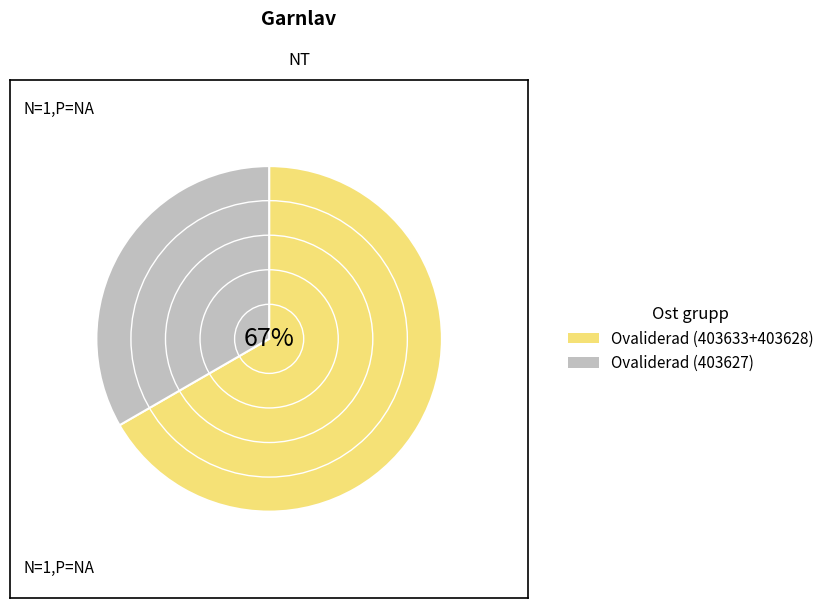

Is 117337540 the majority of the pie?

No